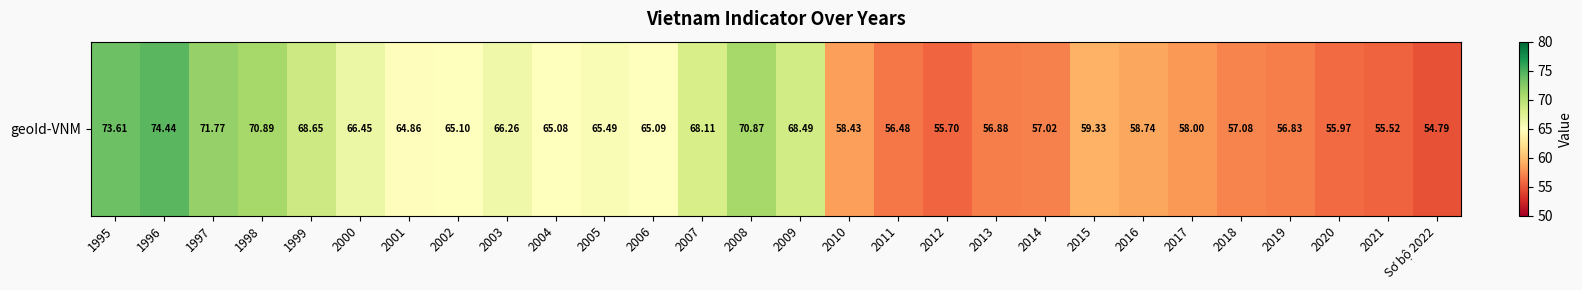

What is the smallest value displayed?

54.8